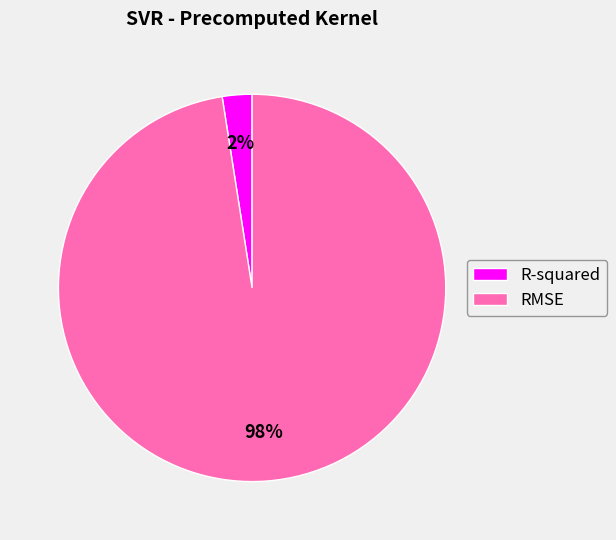

What percentage is the RMSE slice, to the nearest percent?

98%